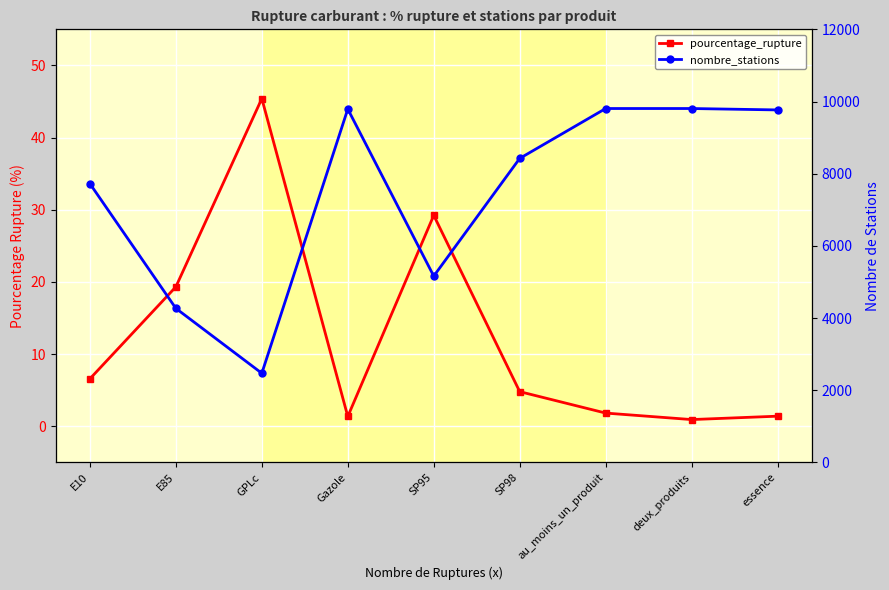

True or false: pourcentage_rupture and nombre_stations intersect in this chart.

False